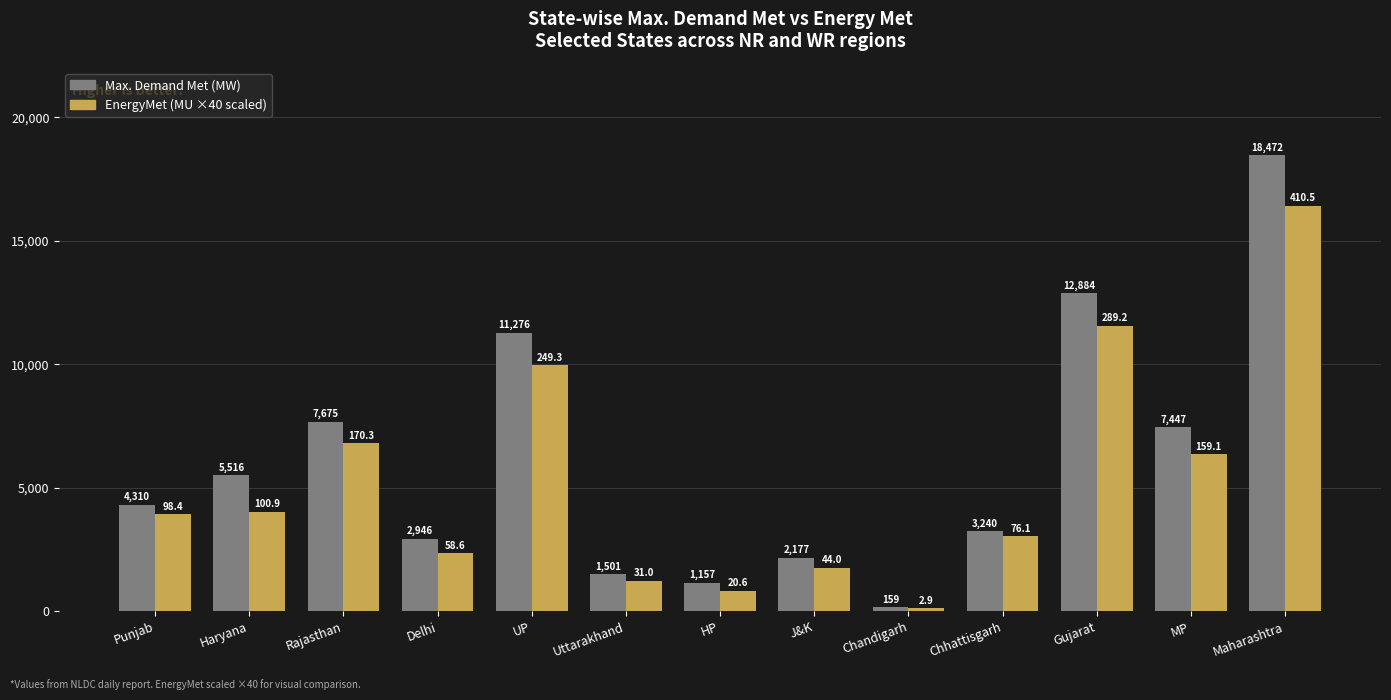

How many data points does each series have?

13